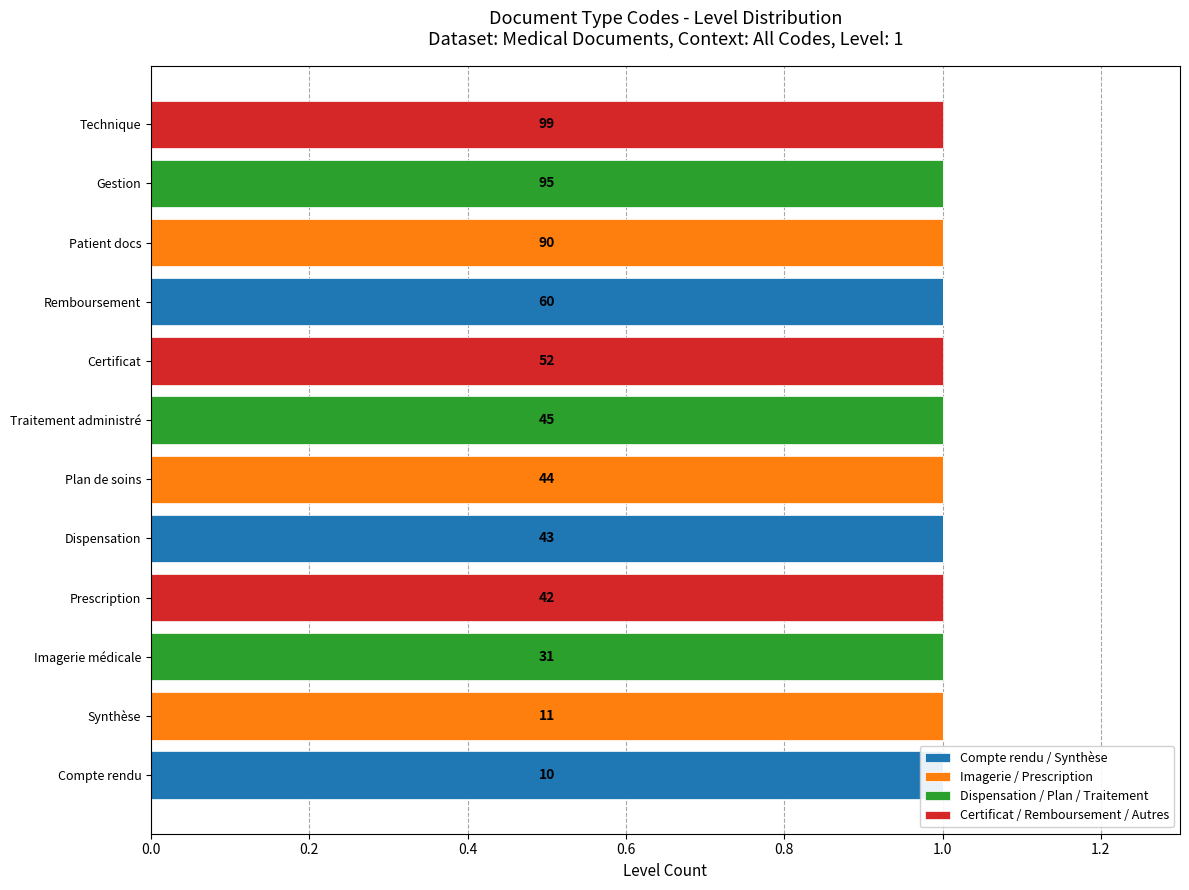

The Compte rendu / Synthèse series shows -1 at Imagerie médicale. True or false?

False